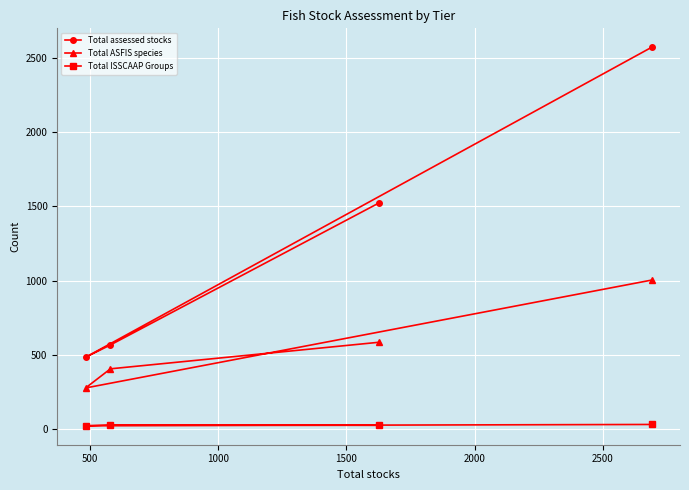

Which series has the largest range (max minus min)?

Total assessed stocks